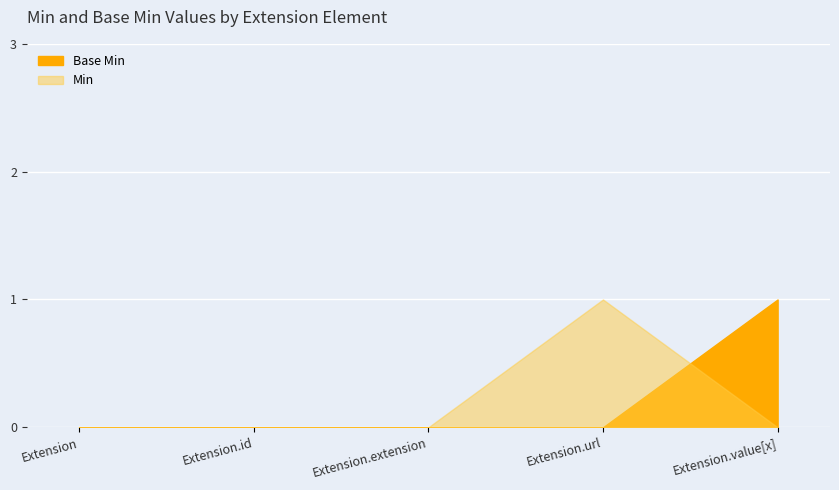

Reading left to right, list all the values displayed in this chart.

Extension=0	Extension.id=0	Extension.extension=0	Extension.url=0	Extension.value[x]=1